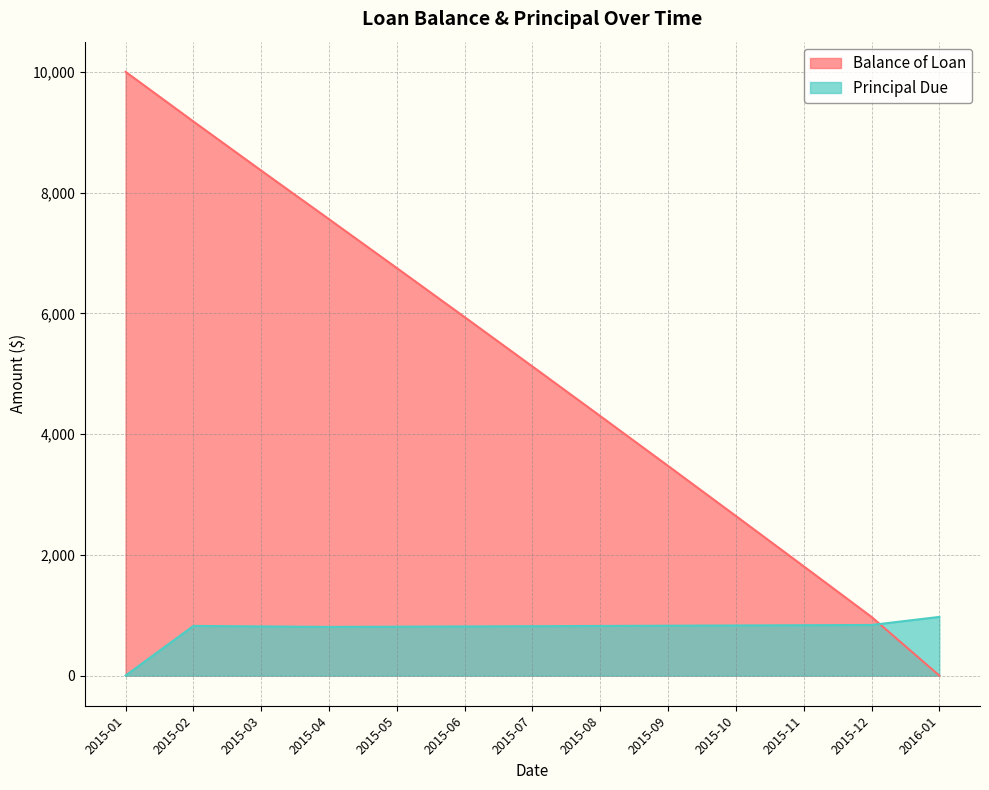

How many lines are shown in the chart?

2